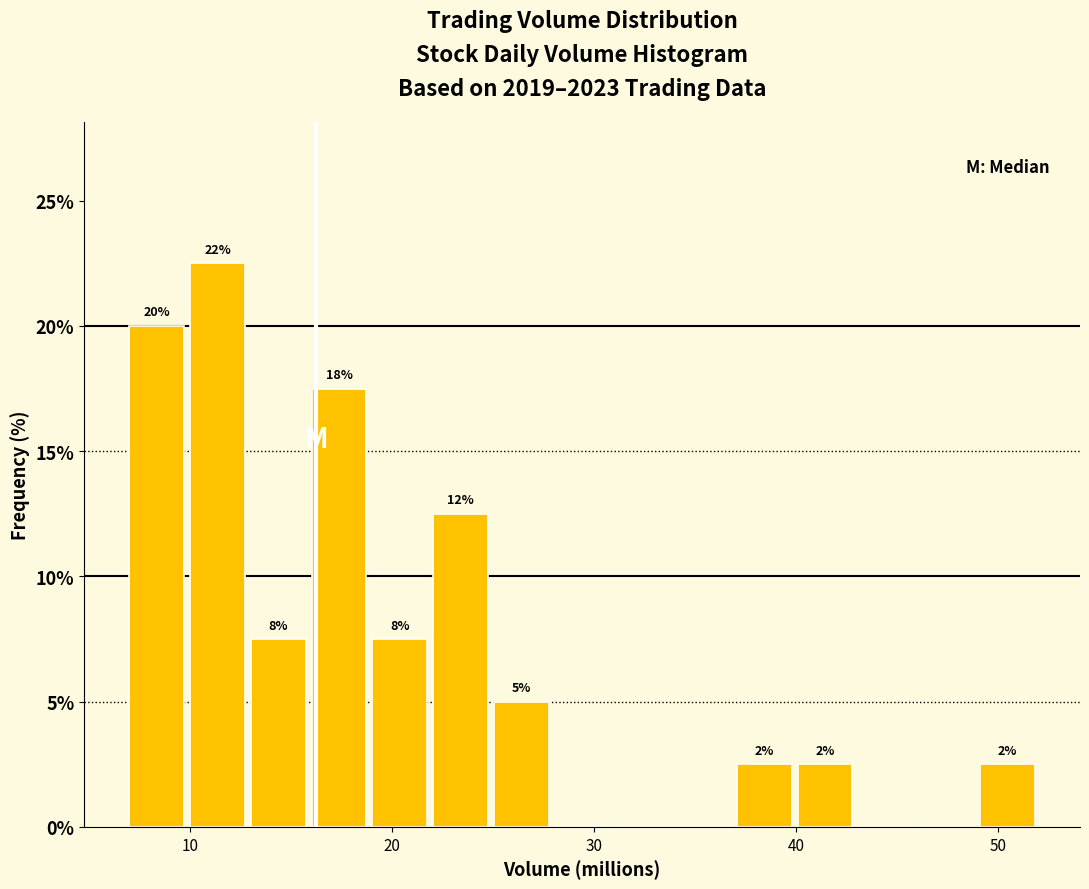

Around what value on the x-axis is the tallest bar? Give the approximate position of its centre, as read against the axis.

11